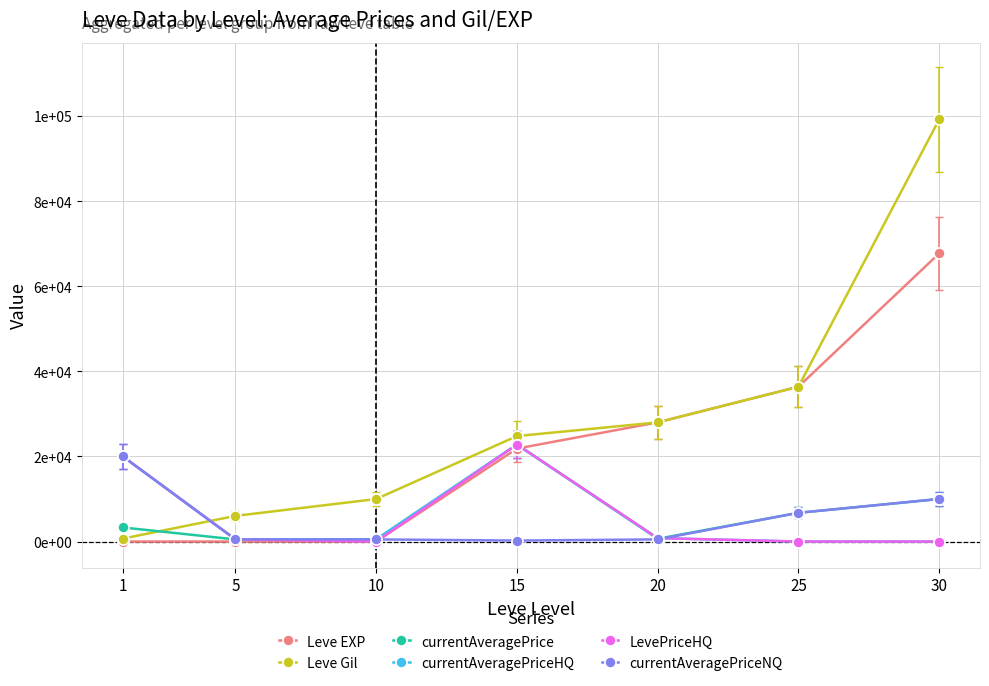

Reading right to left, list all the values displayed in this chart.

Leve EXP: 67730.0	36390.0	28010.0	21850.0	3.0	2.0	1.0
Leve Gil: 99220.0	36390.0	28010.0	24790.0	9990.0	6030.0	690.0
currentAveragePrice: 10000.0	6749.5	650.0	22800.0	500.0	495.0	3307.0
currentAveragePriceHQ: 0.0	0.0	800.0	22800.0	500.0	495.0	20000.0
LevePriceHQ: 0.0	0.0	800.0	22800.0	0.0	495.0	20000.0
currentAveragePriceNQ: 10000.0	6749.5	500.0	229.7	500.0	501.0	20000.0